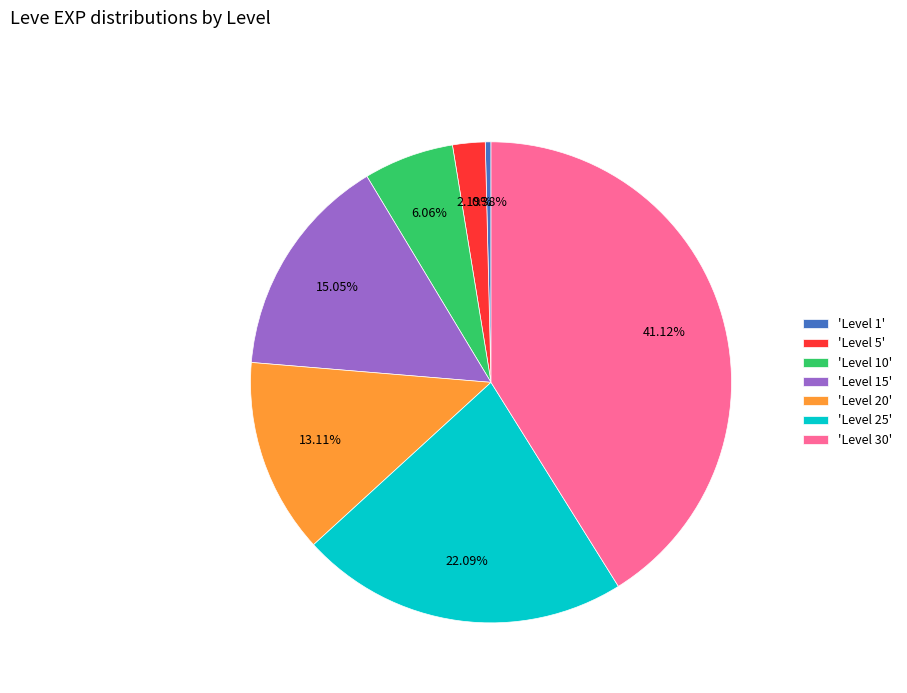

Combined, do 'Level 20' and 'Level 5' account for over 50%?

No